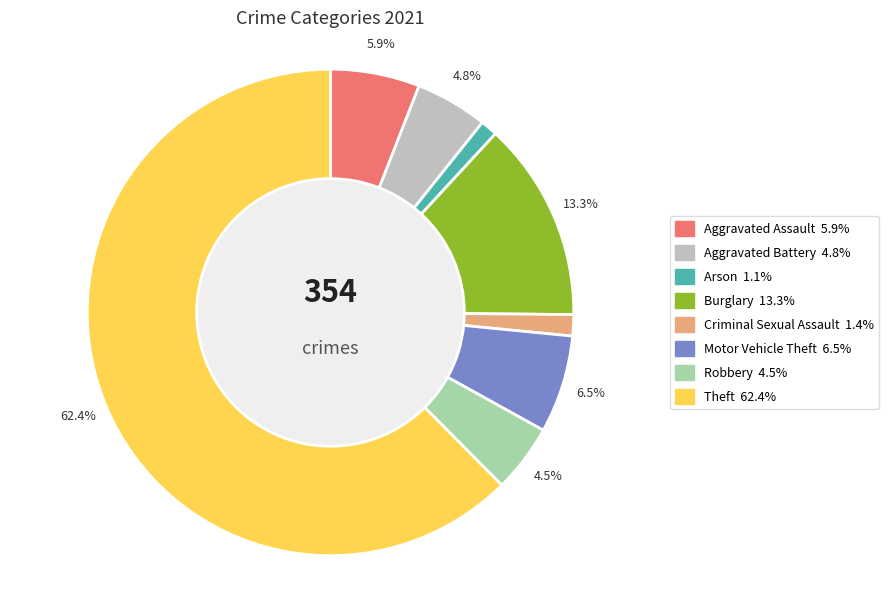

What percentage is the Criminal Sexual Assault slice, to the nearest percent?

1%